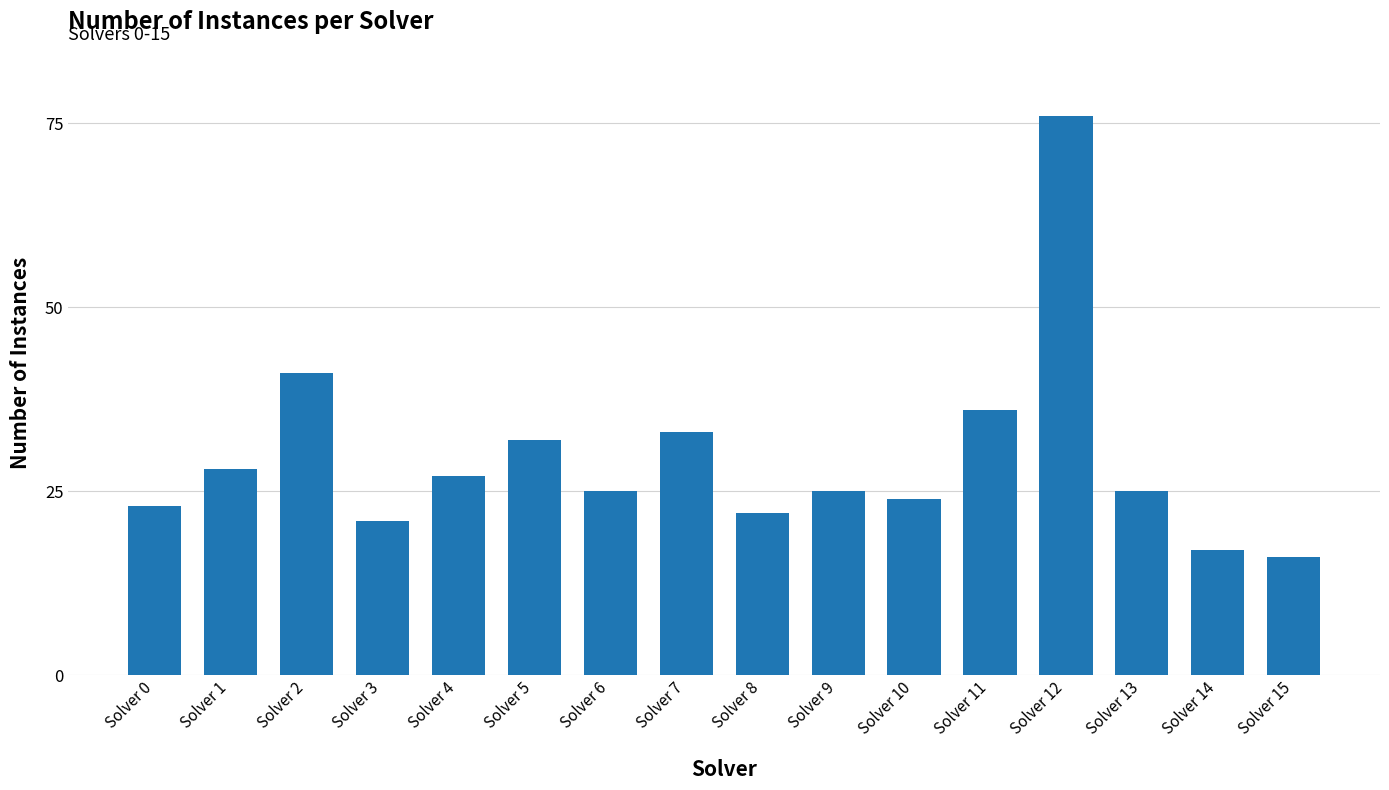

Which category has the lowest value across all series?

Solver 15